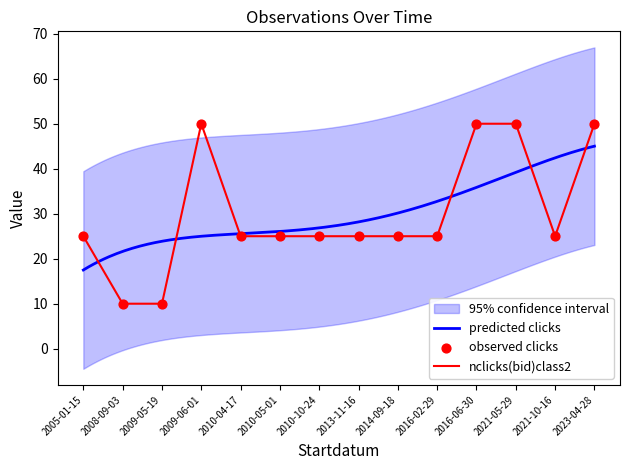

What is the change in value from 2009-06-01 to 2010-05-01?

-25